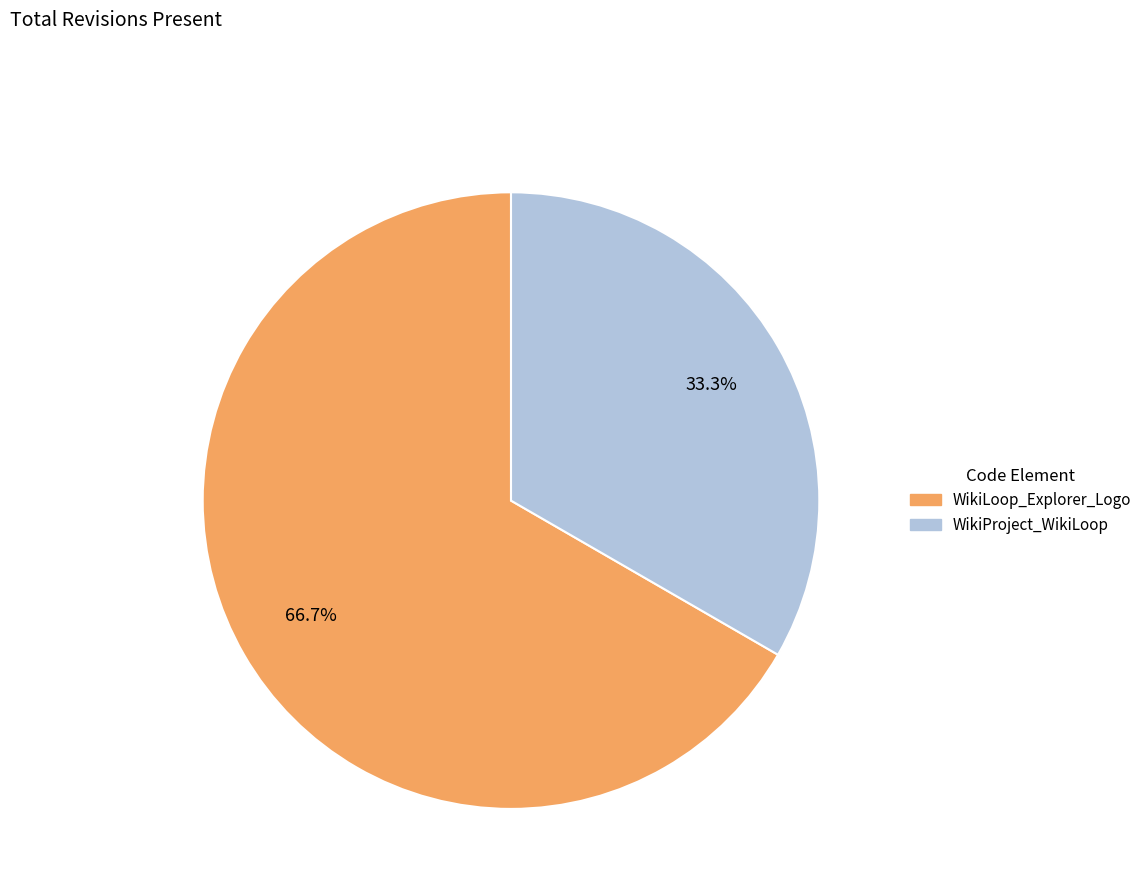

How many slices are in this pie chart?

2